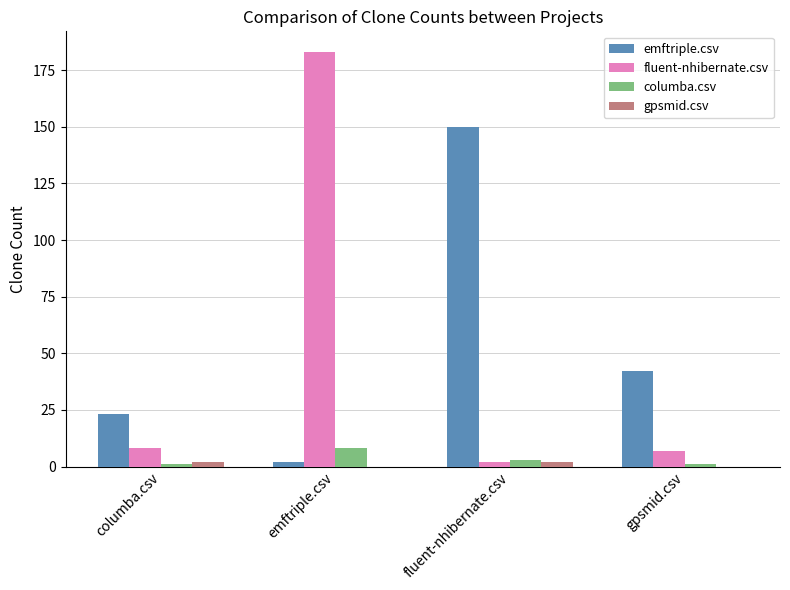

Which series has the largest range (max minus min)?

fluent-nhibernate.csv